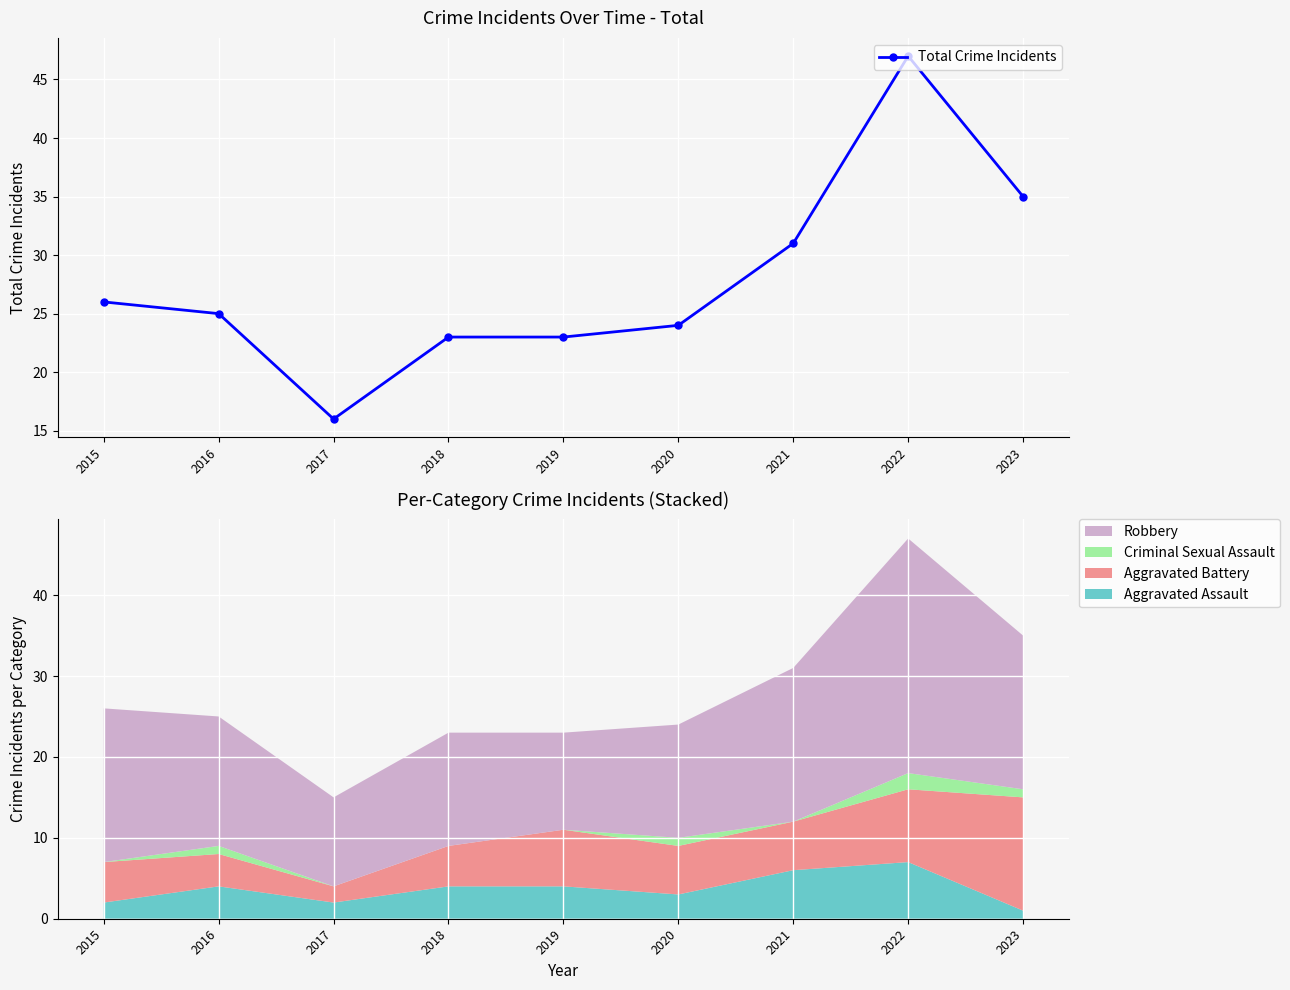

Reading left to right, extract all data points from this chart.

26	25	16	23	23	24	31	47	35